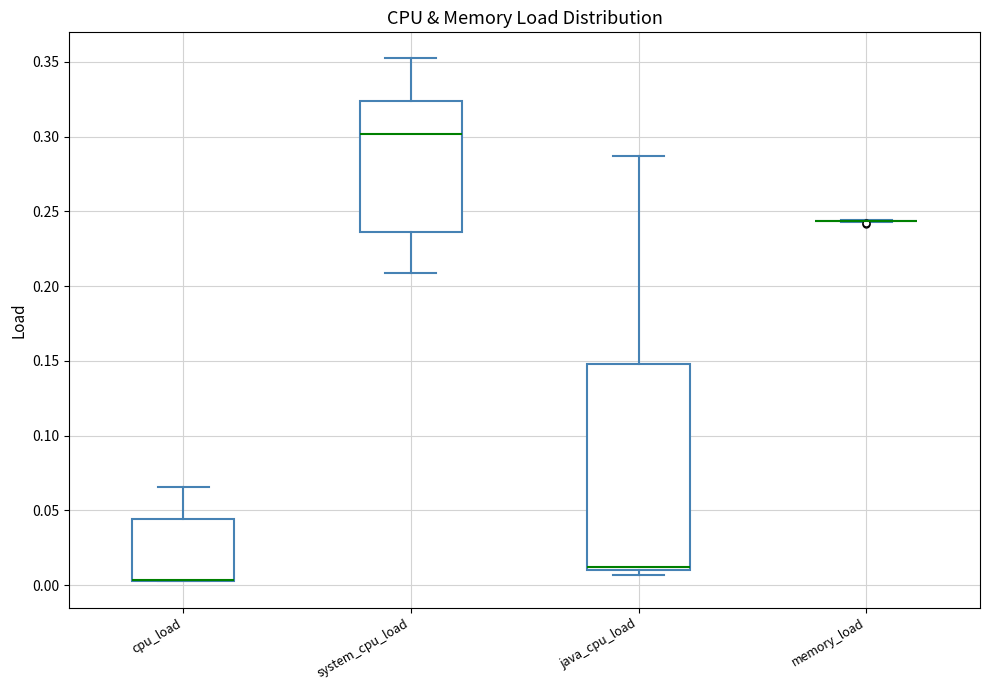

Reading left to right, transcribe this box plot: for each box, give where its median line is, the range the box spans, and where its two whiskers end, as read against the y-axis. The values are not printed on the chart, so give them approximately, as read against the axis.

cpu_load: median 0.005 (drawn on the box's lower edge), box 0.005 to 0.045, whiskers 0.000 to 0.065
system_cpu_load: median 0.300, box 0.235 to 0.325, whiskers 0.210 to 0.350
java_cpu_load: median 0.010 (just above the box's lower edge), box 0.010 to 0.150, whiskers 0.005 to 0.285
memory_load: box collapsed to a line at 0.245, whiskers 0.245 to 0.245